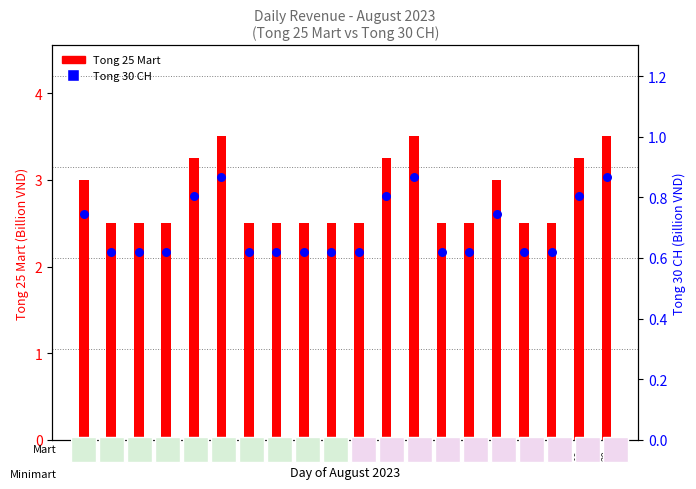

Which series has the largest Y range (max minus min)?

Tong_25_Mart